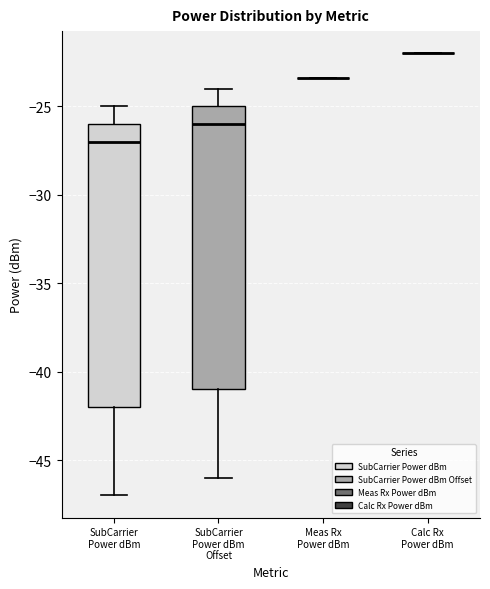

Where does the median line of the box for SubCarrier Power dBm sit on the y-axis? The values are not printed on the chart, so give them approximately, as read against the axis.

-27.0